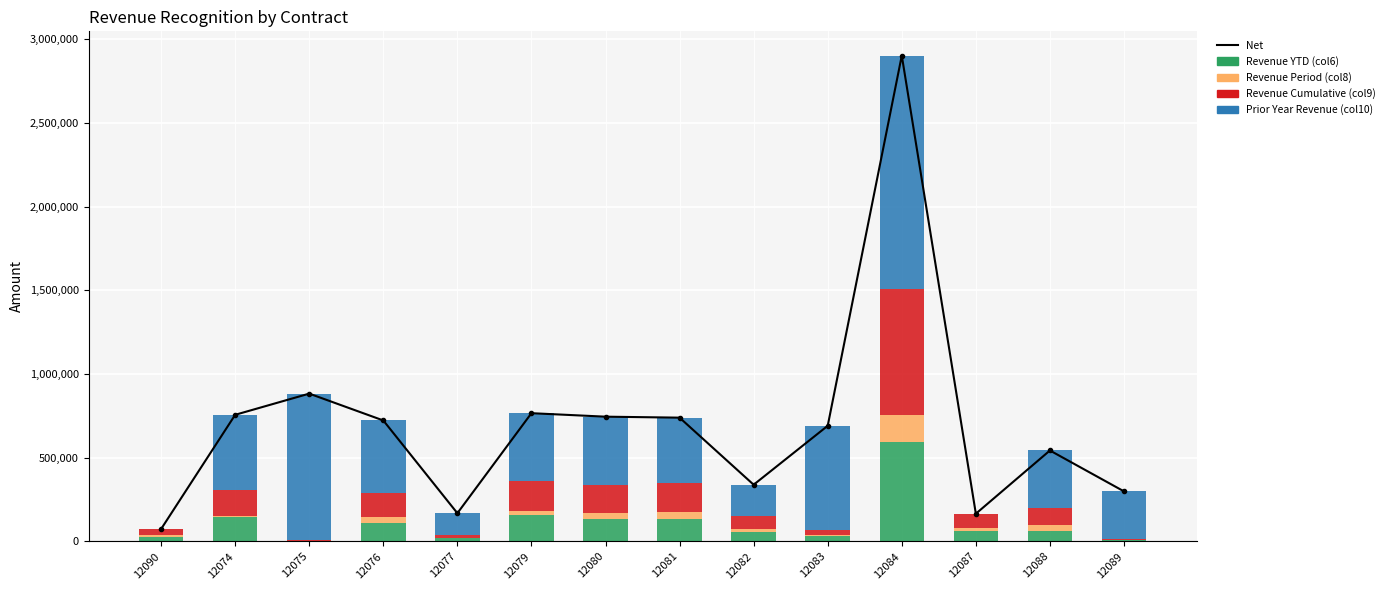

What position from the right is 12090?

14